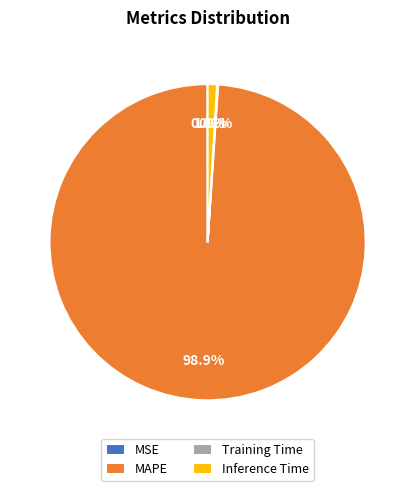

Which slice is the largest?

MAPE